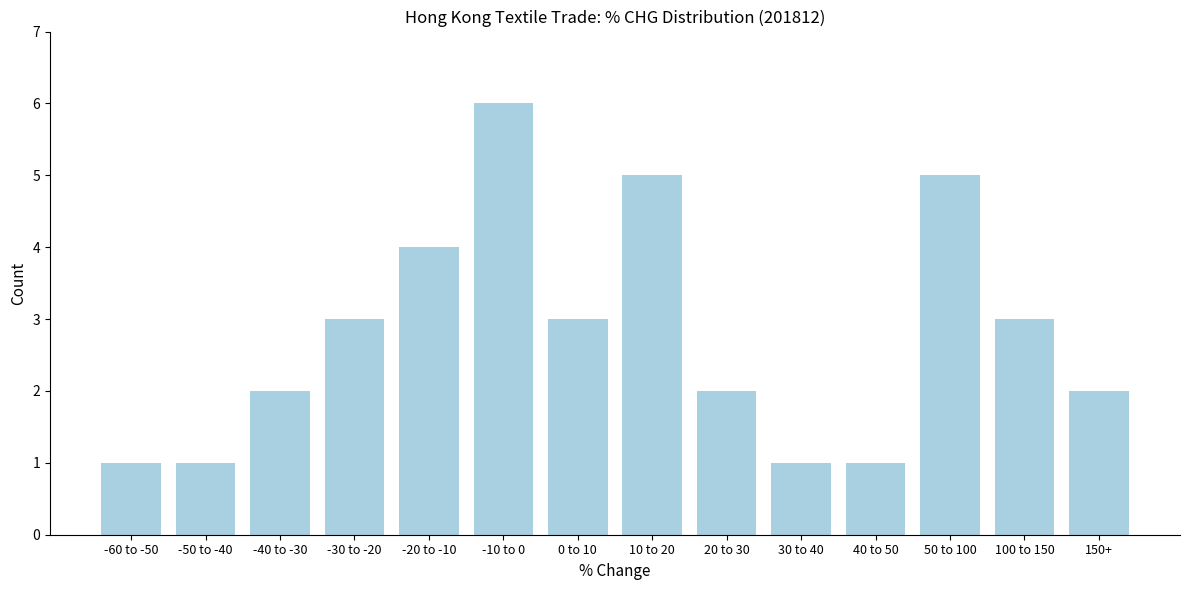

Reading left to right, transcribe all the data shown in this chart.

1	1	2	3	4	6	3	5	2	1	1	5	3	2